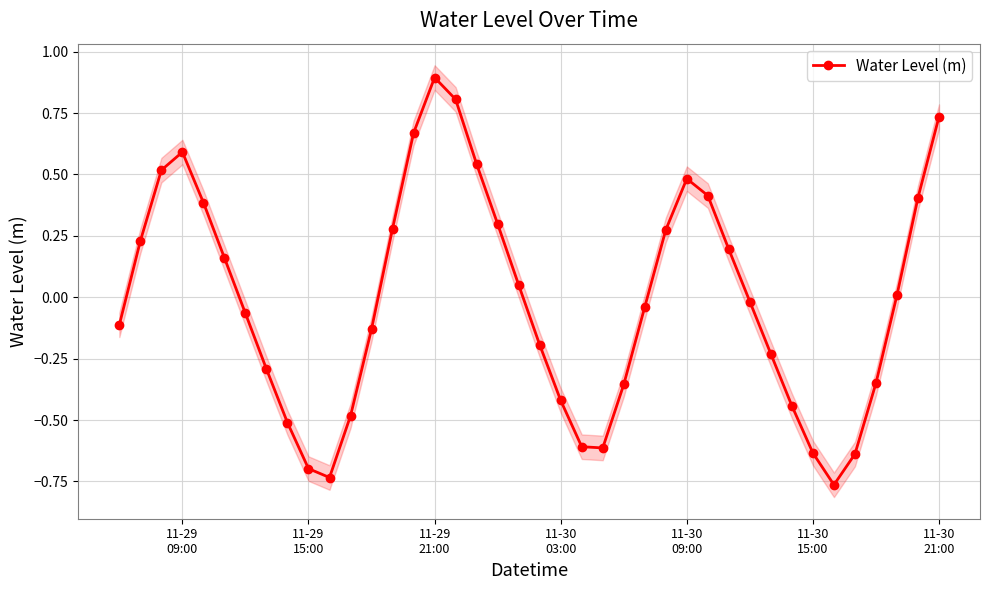

How many values are below 0?

21